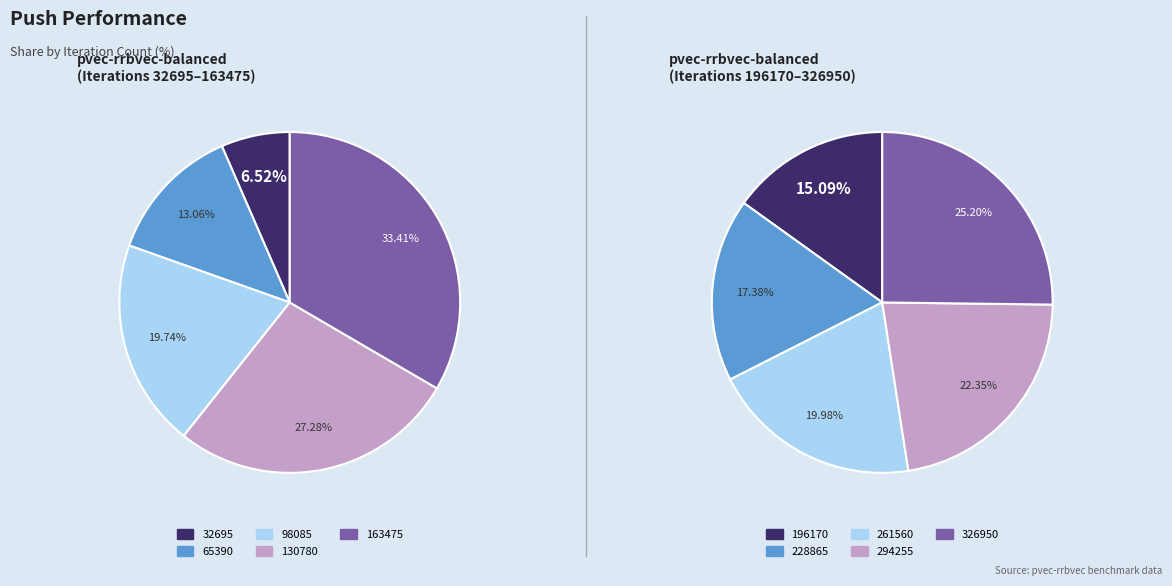

Does 228865 represent more than half of the total?

No